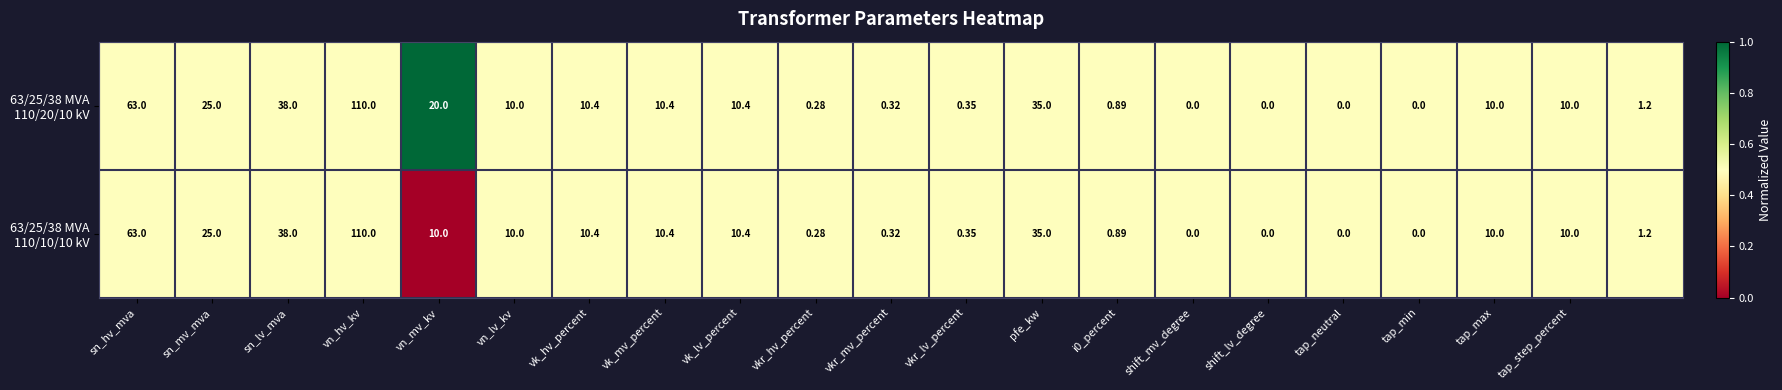

What is the greatest value displayed?

110.0